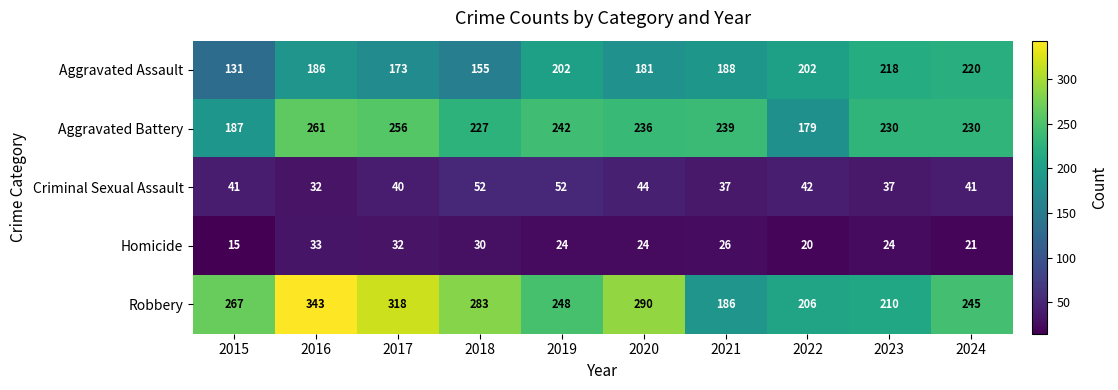

What is the difference between the second highest and second lowest values in the Aggravated Assault series?

63